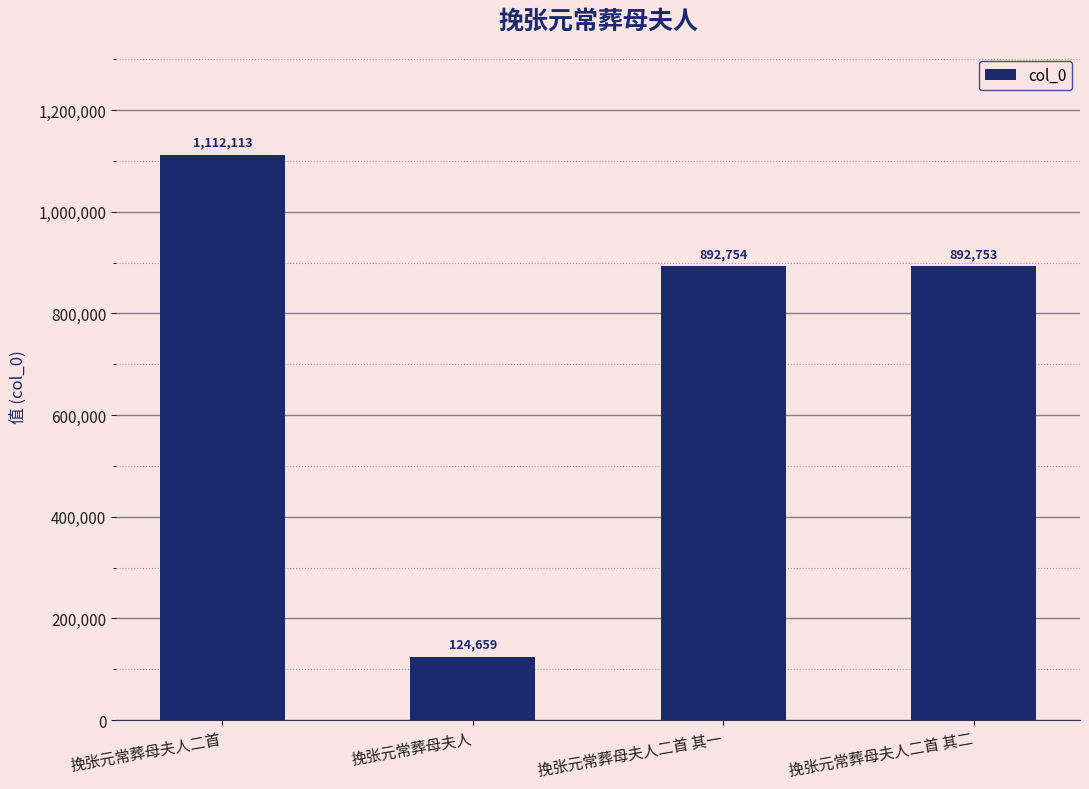

What value does the data have at 挽张元常葬母夫人二首 其一?

892754